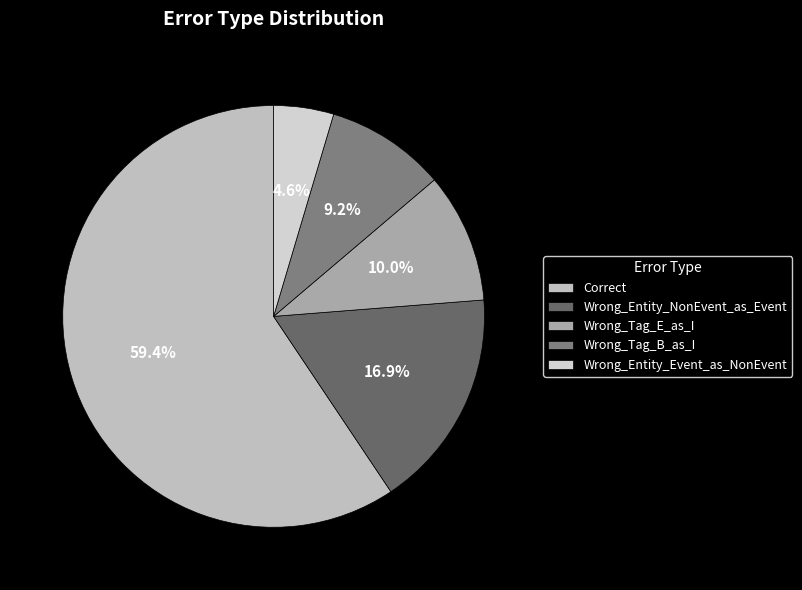

What is the smallest slice in the pie chart?

Wrong_Entity_Event_as_NonEvent